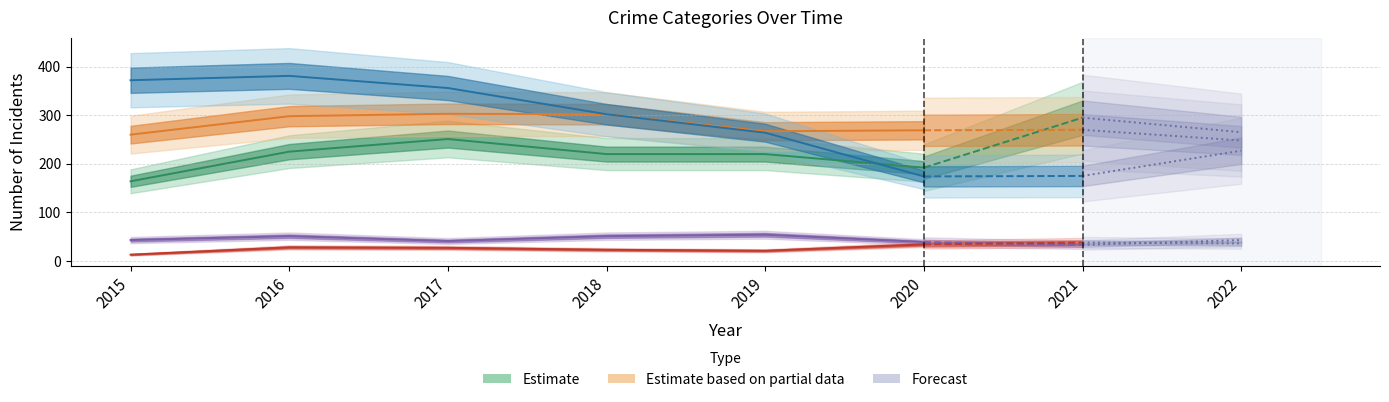

Between 2017 and 2016, which is larger?

2017